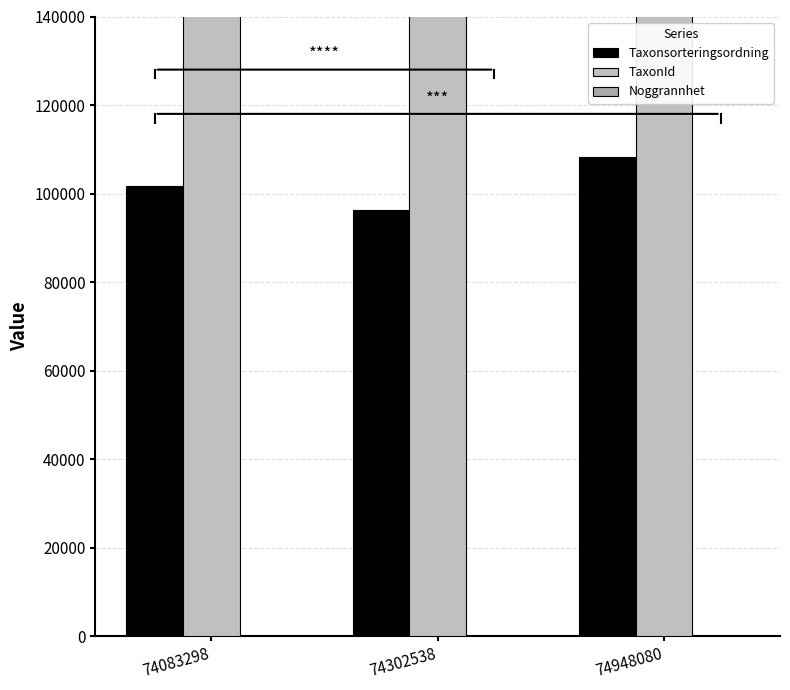

How many groups of bars are there?

3